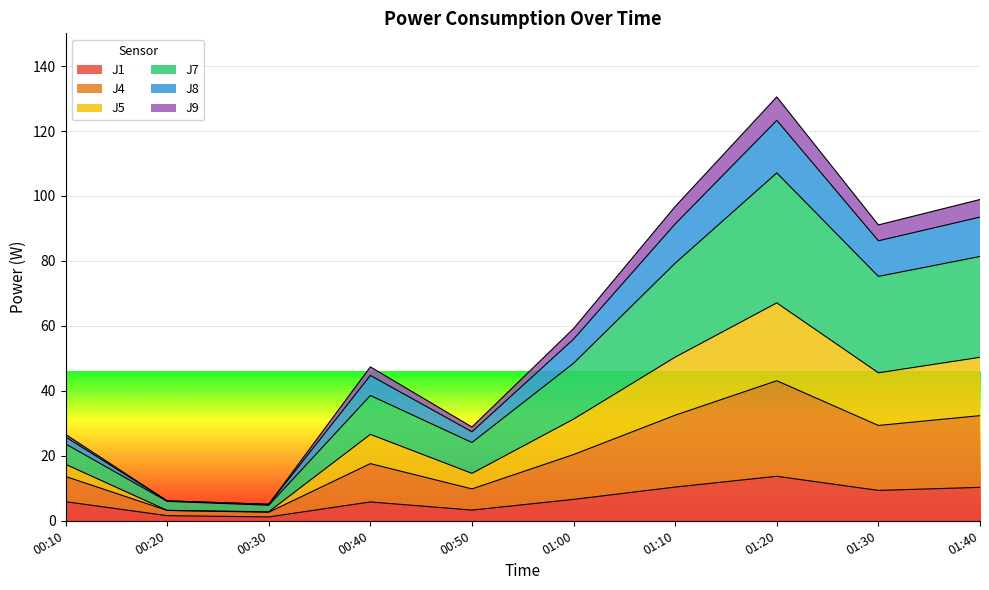

What is the greatest value displayed?

130.5